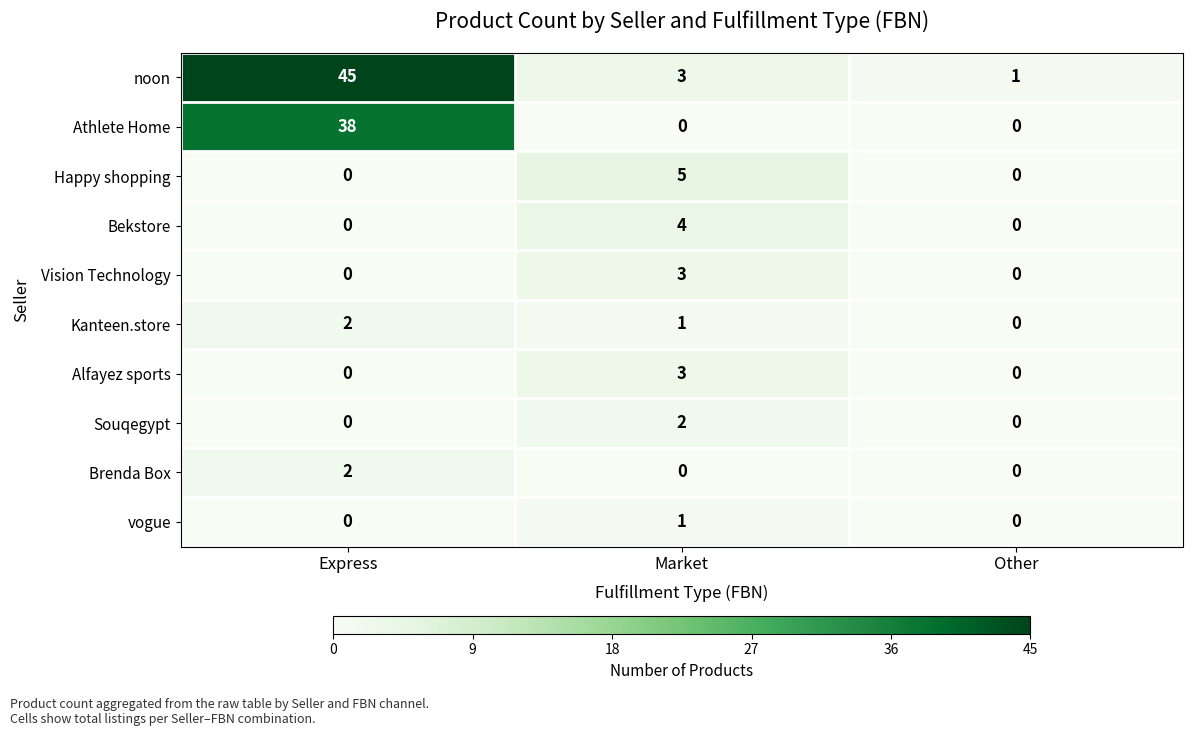

What is the average value of the Athlete Home series?

13